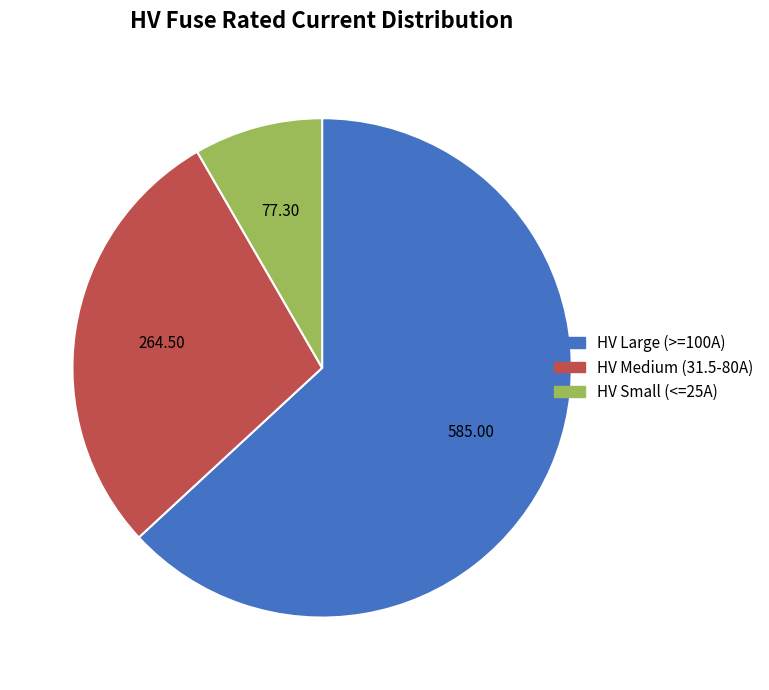

Is there any slice that represents more than half of the pie?

Yes